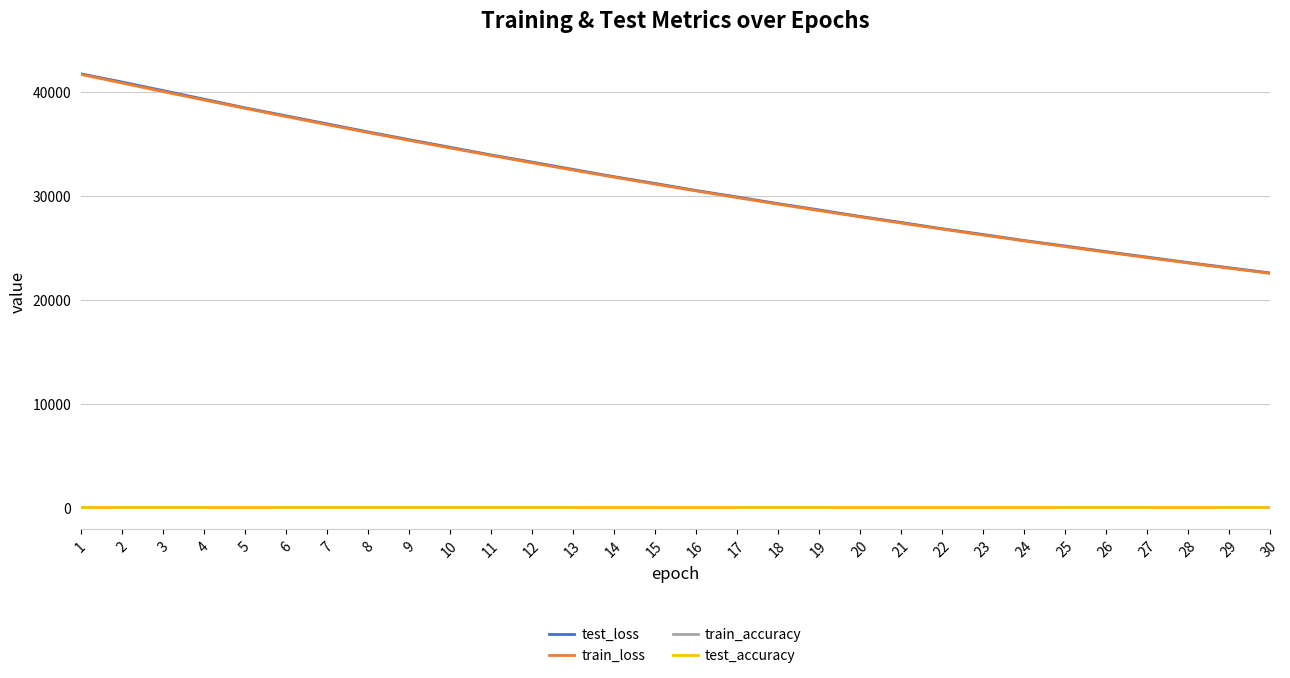

What is the total value across all series at 26?

49188.7